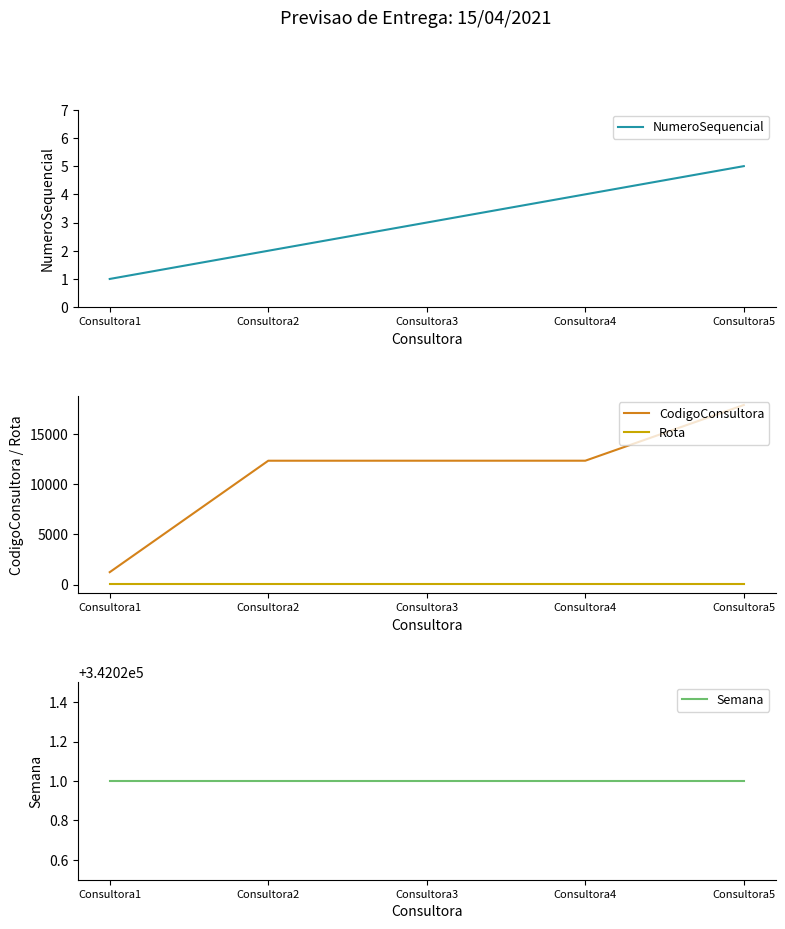

What is the difference between the second highest and minimum values in the NumeroSequencial series?

3